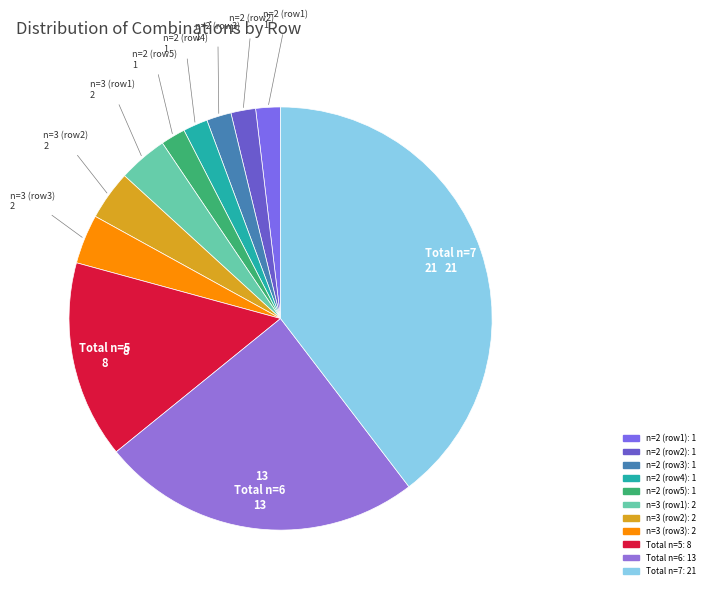

Count the number of slices in the pie.

11